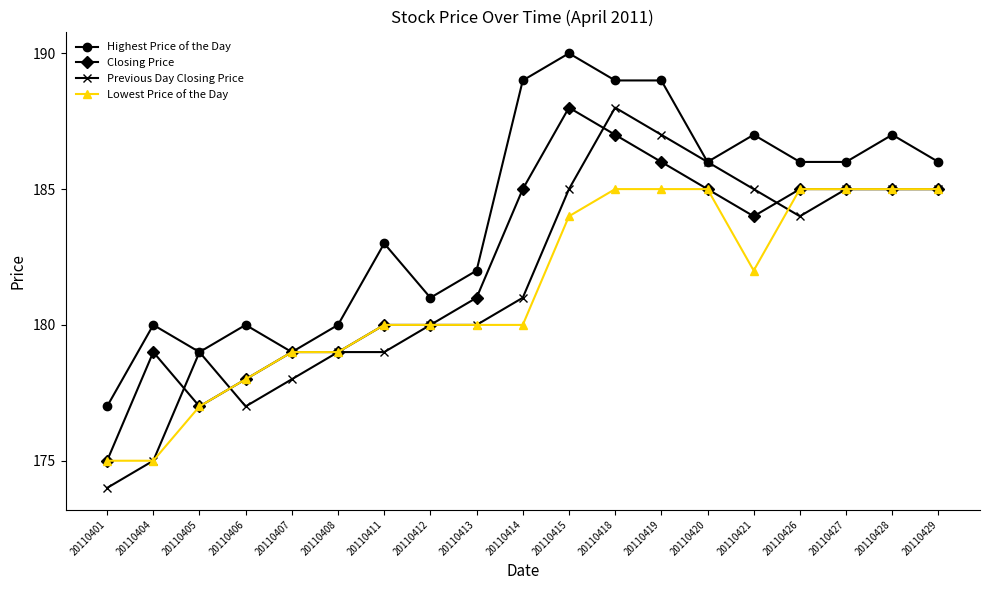

At which category is the sum across all series the highest?

20110418